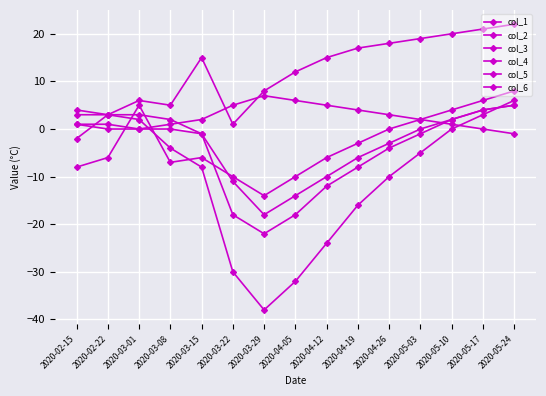

How many times do col_5 and col_6 cross each other?

1